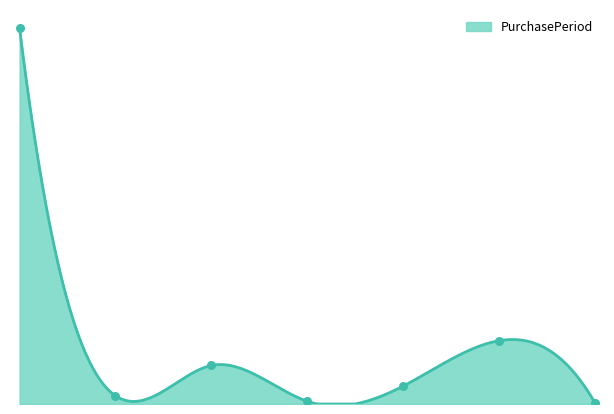

What is the change in value from 2017-09-22 to 2017-11-21?

-1